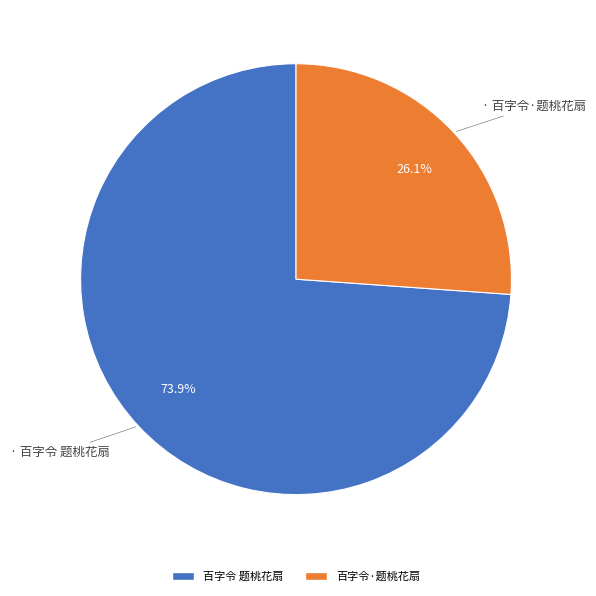

Approximately how many times larger is the value at 百字令·题桃花扇 compared to 百字令 题桃花扇?

0.4